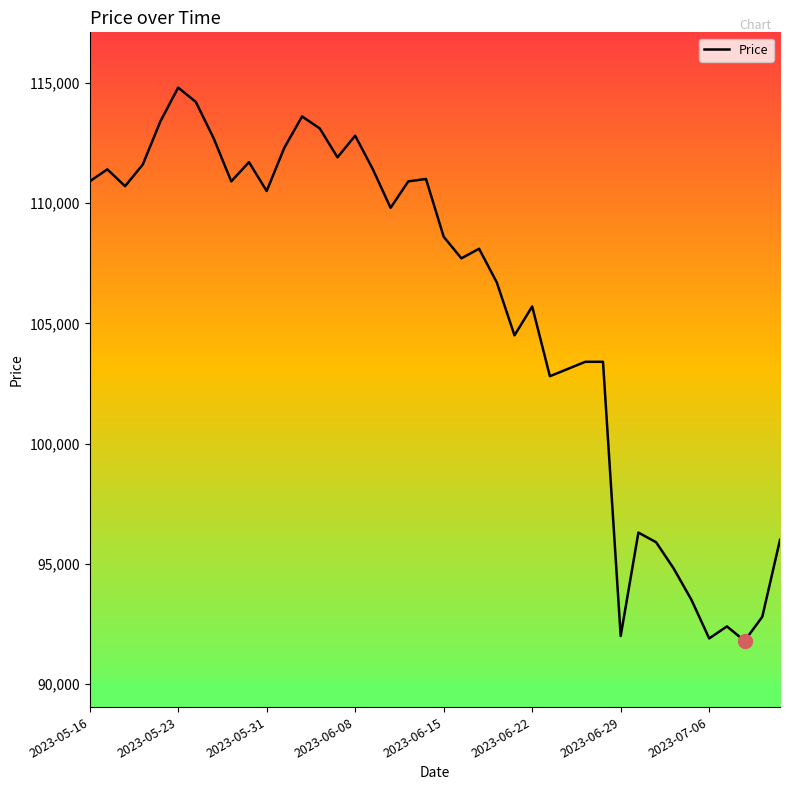

What is the difference between the maximum and minimum values?

23000